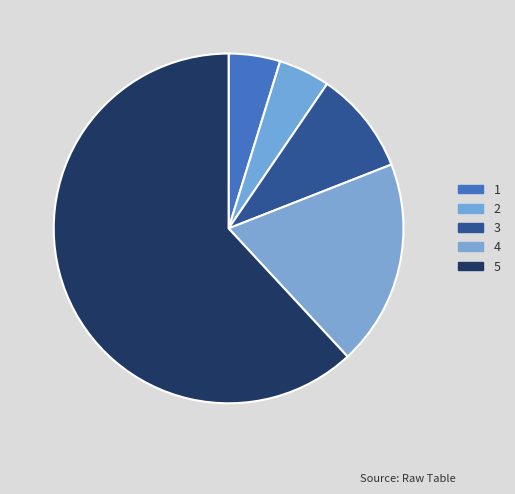

Count the number of slices in the pie.

5